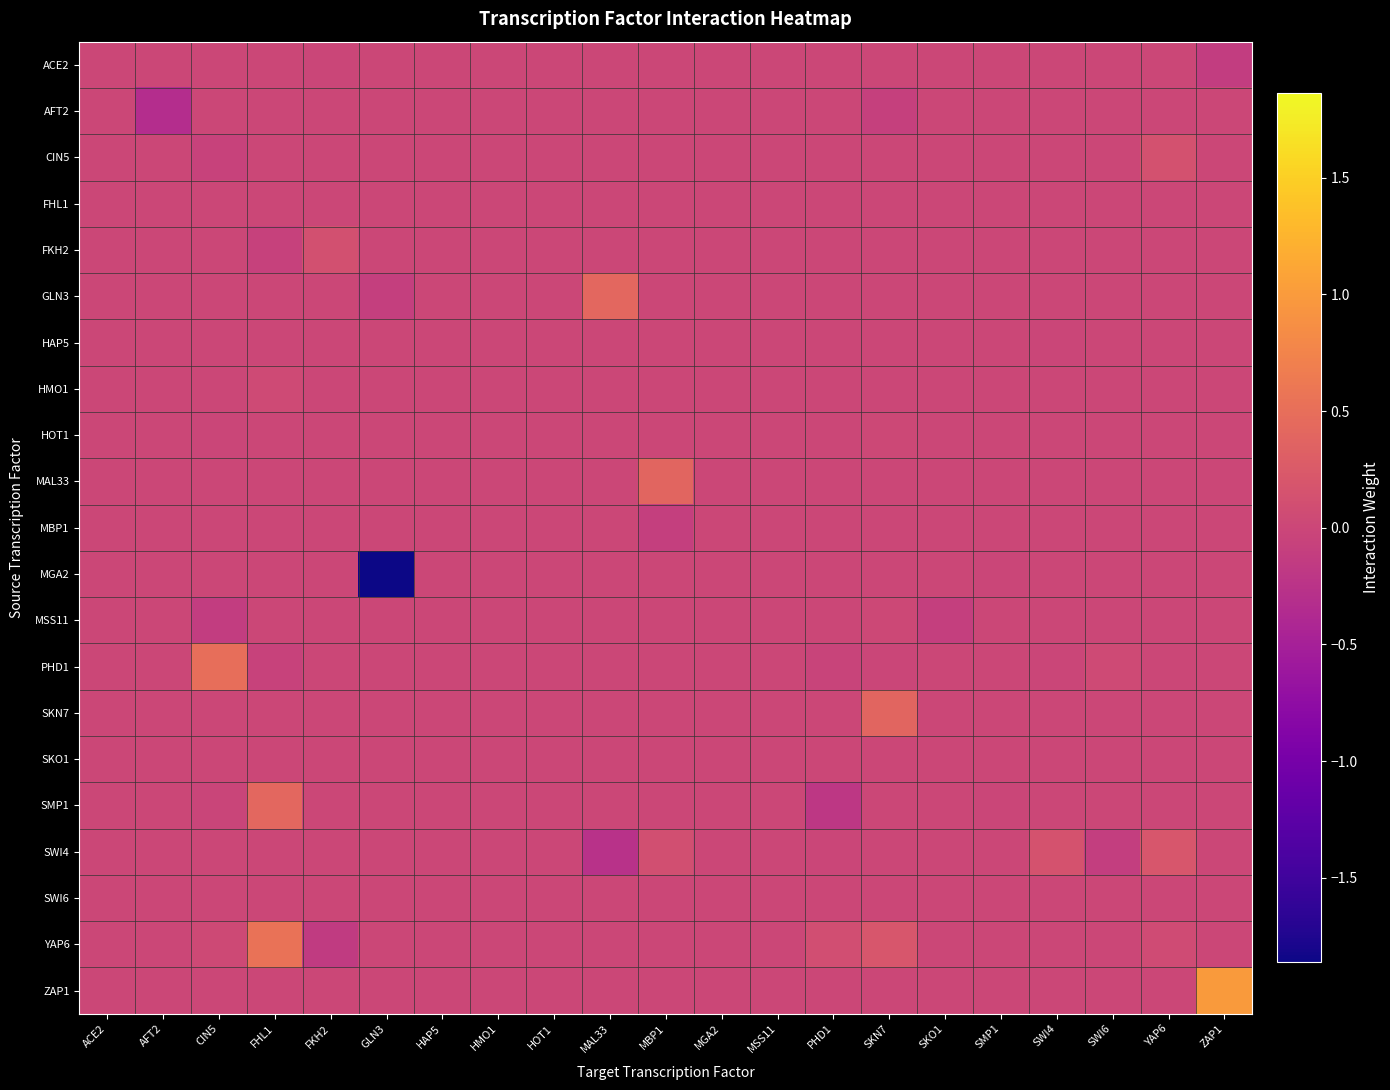

At which category is the sum across all series the highest?

FHL1